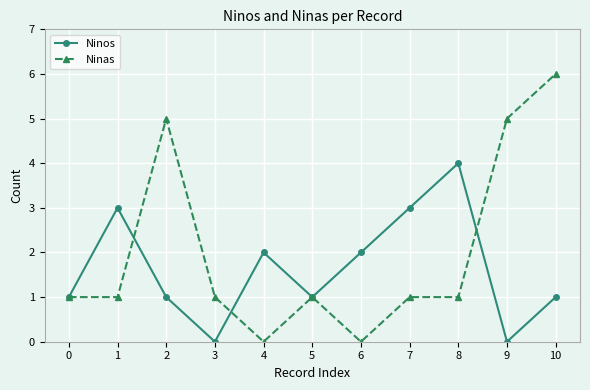

Rank the series at 2 from lowest to highest value.

Ninos, Ninas